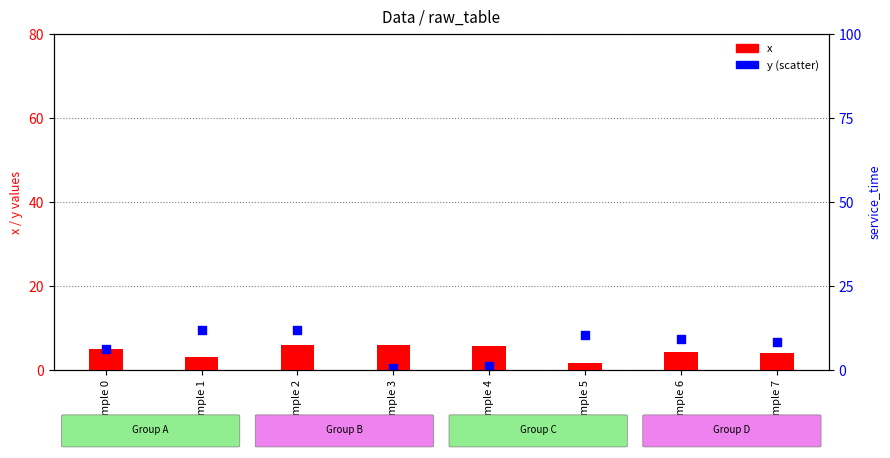

At how many categories does at least one series exceed 6?

6